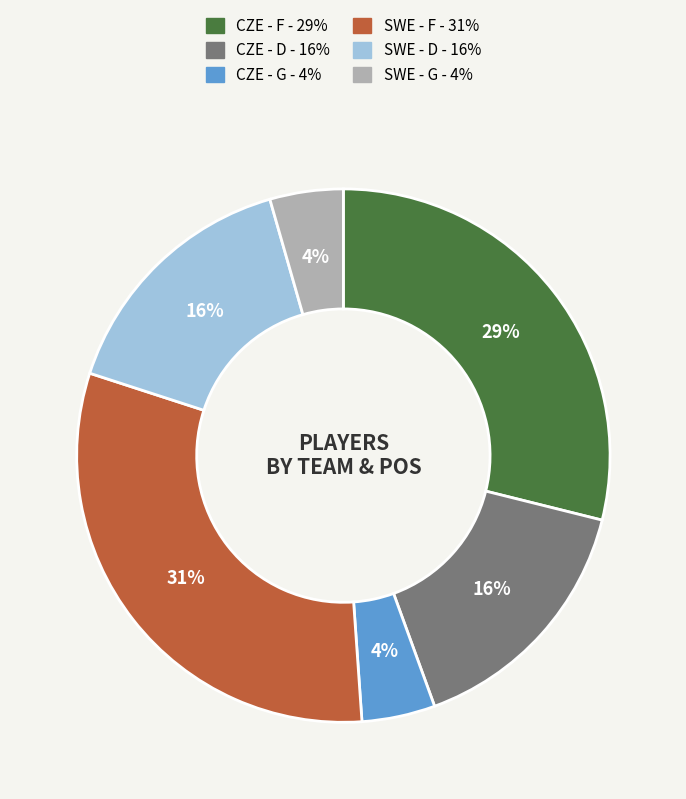

Which slice is the largest?

SWE - F